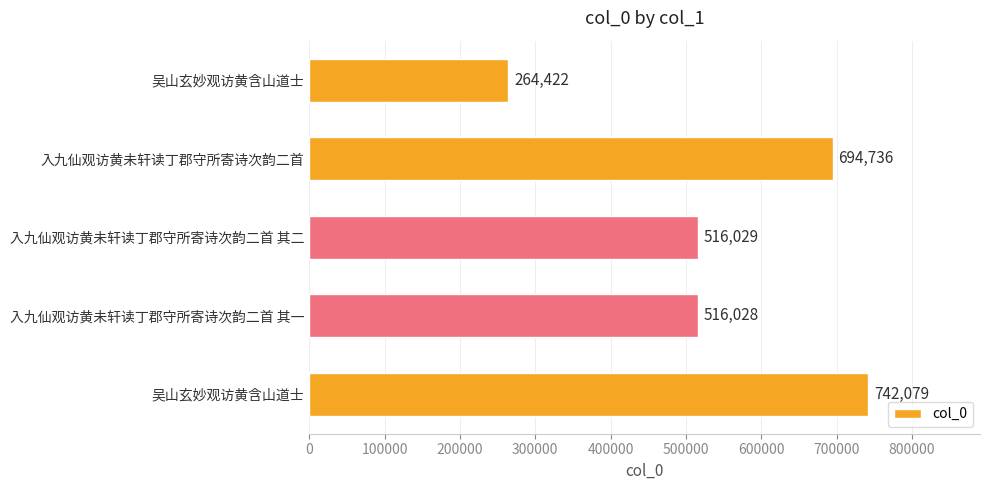

What is the difference between the second highest and second lowest values?

178708